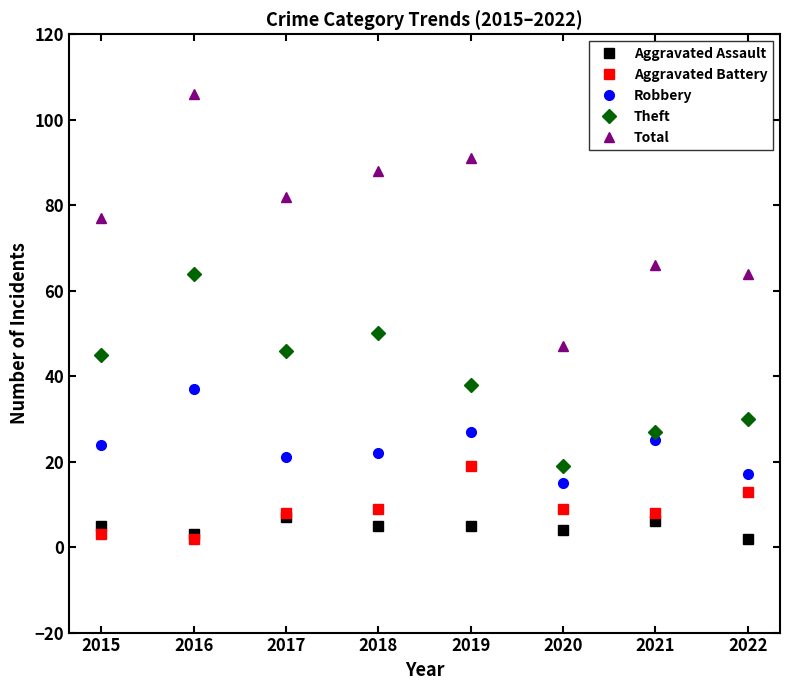

True or false: Theft has a value of 18 at 2018.

False